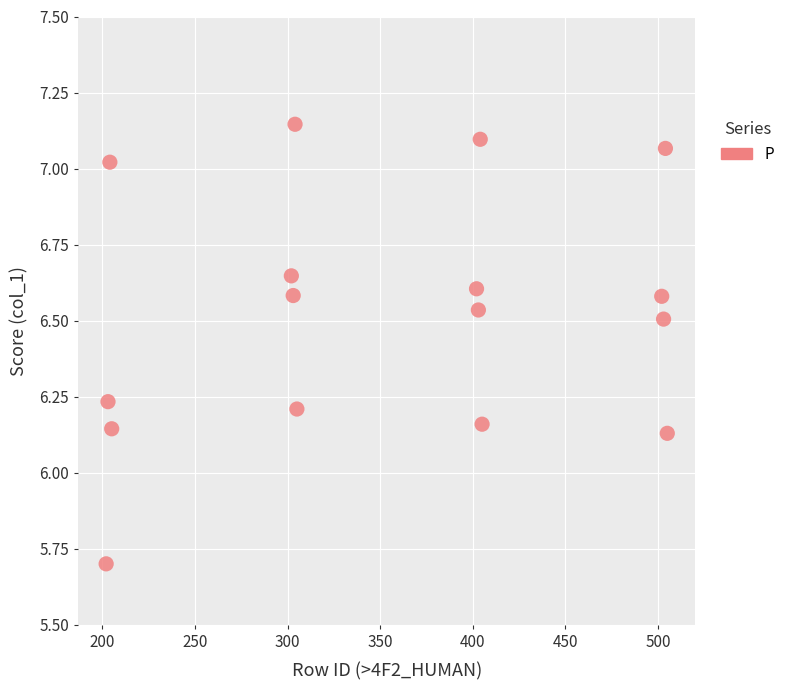

What is the range of X values (max minus min)?

303.0